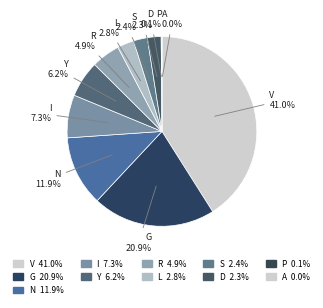

Which category has the biggest portion of the pie?

V